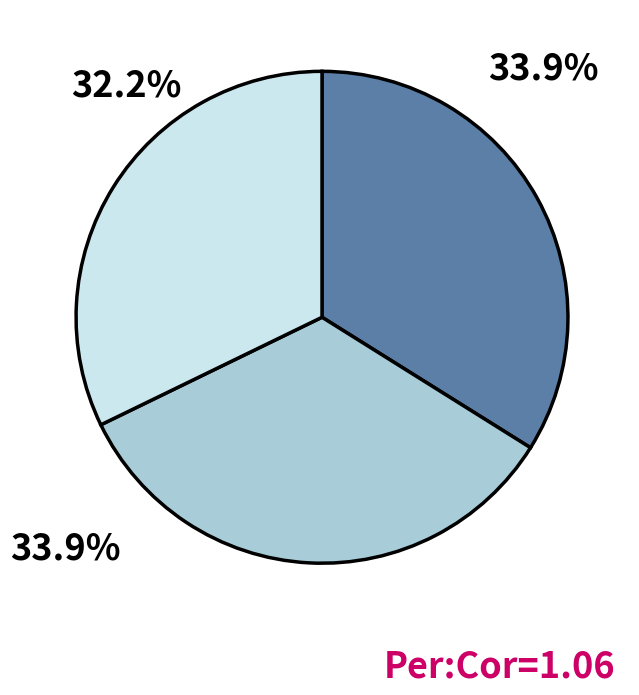

Is there any slice that represents more than half of the pie?

No